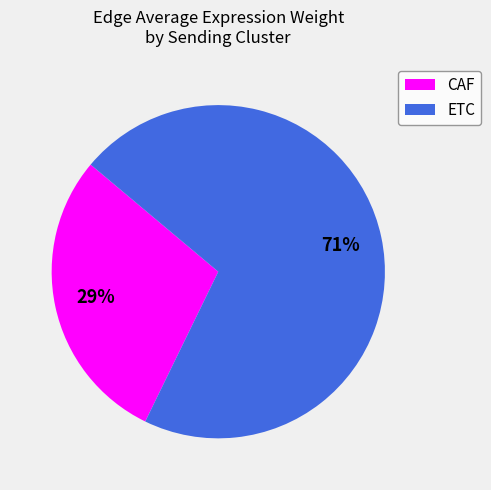

To the nearest percent, what is the average slice percentage?

50%